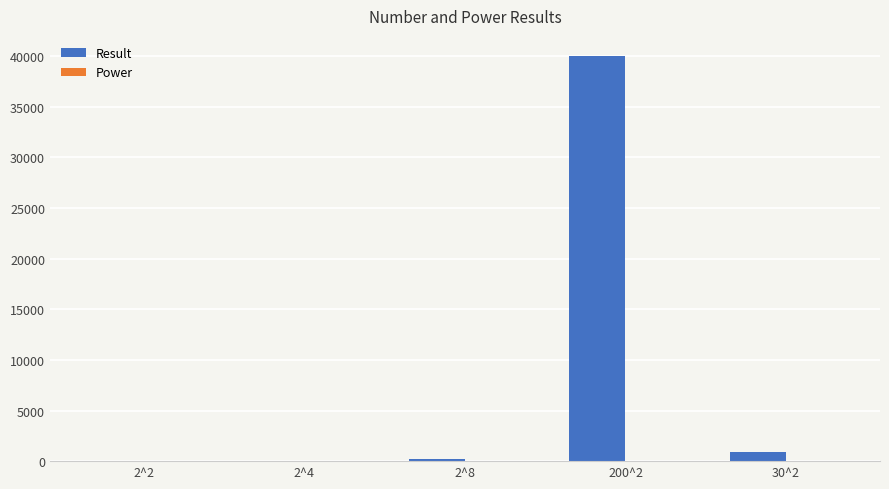

Between 2^4 and 200^2, which series saw the biggest shift?

Result